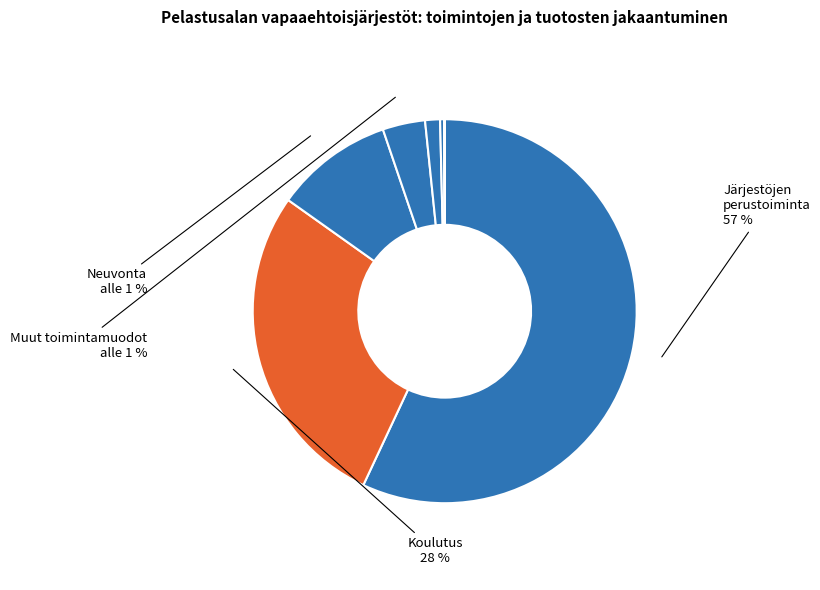

To the nearest percent, what portion does A represent?

28%